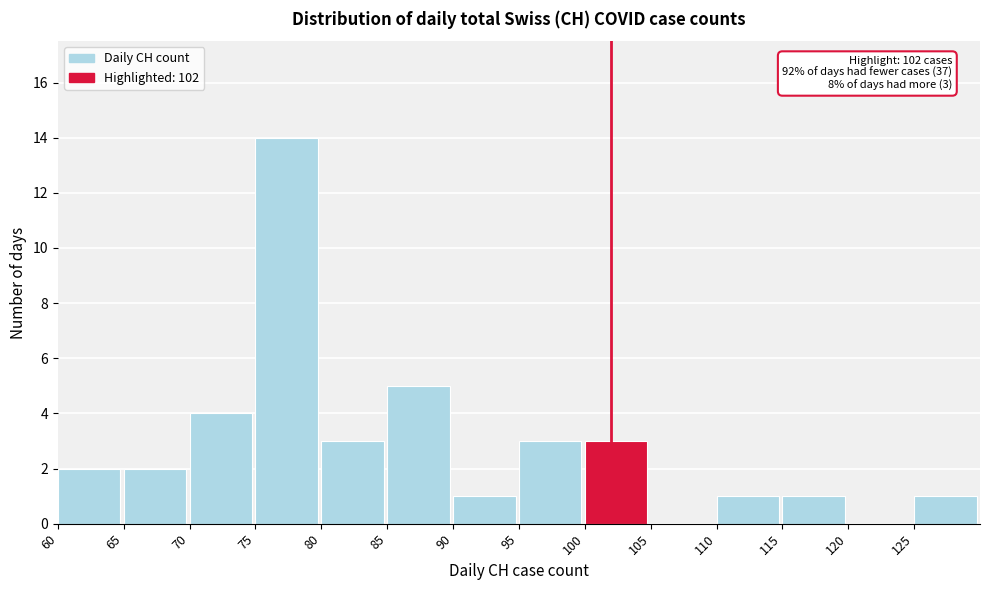

Which range on the x-axis has the tallest bar?

75 to 80